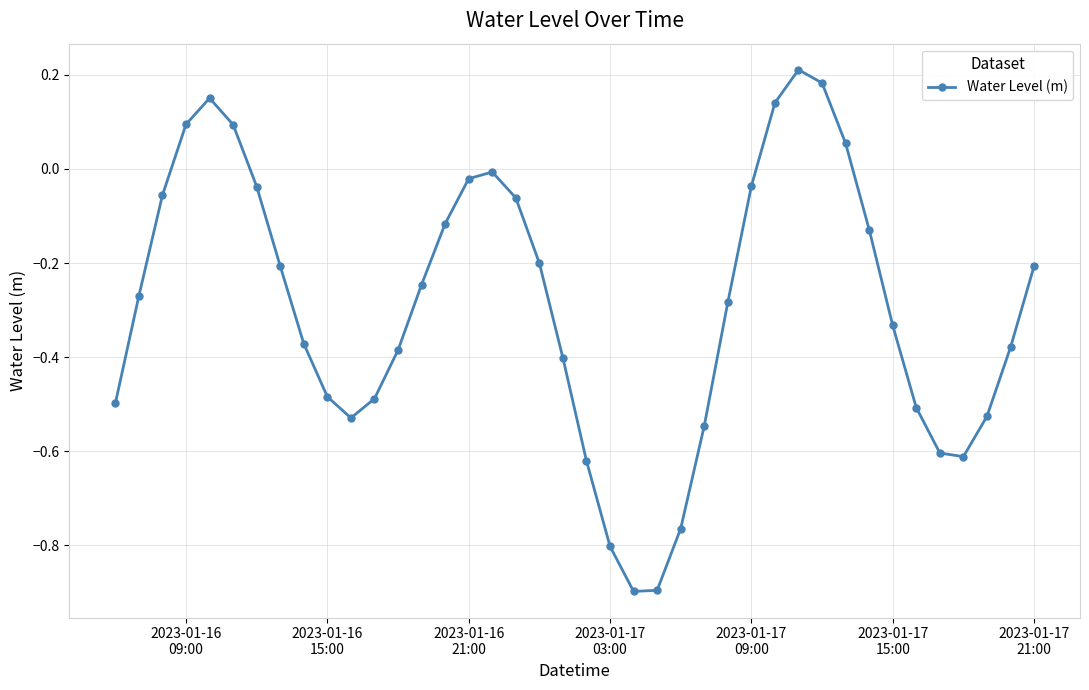

How many interior local peaks (higher than both neighbors) does the data have?

3